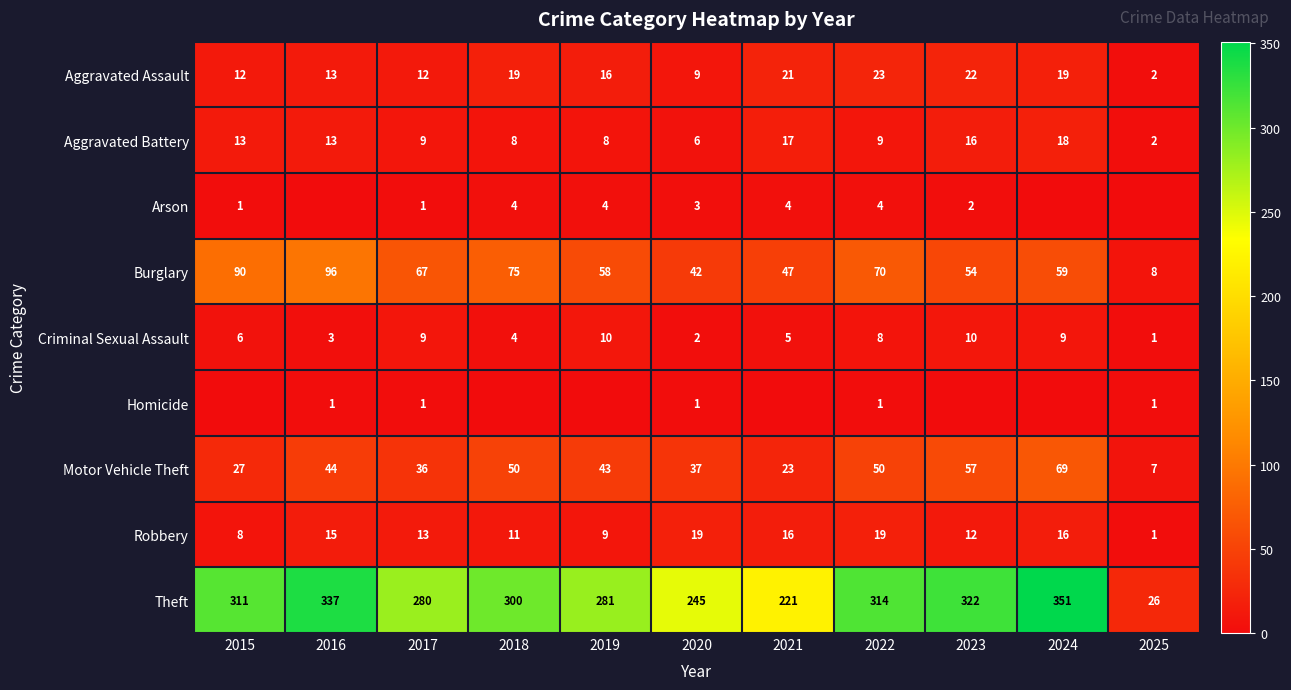

Between 2015 and 2016, which is larger?

2016